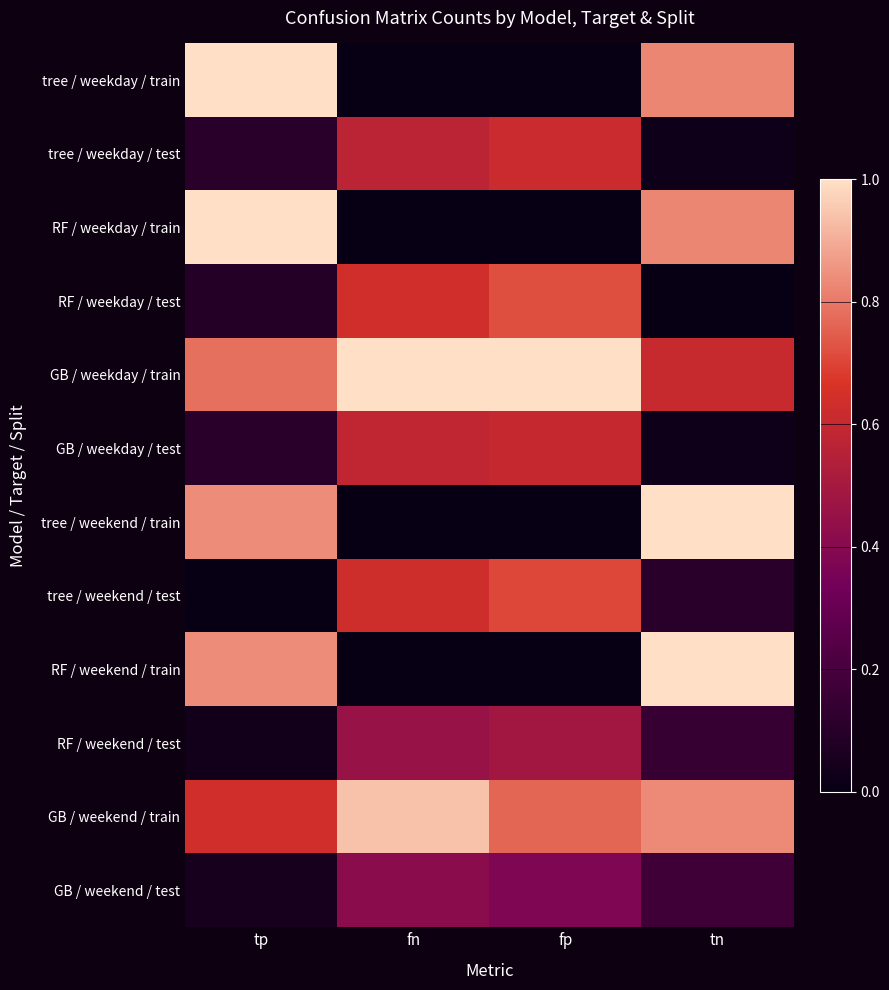

Between fn and fp, which series saw the biggest shift?

GB / weekend / train